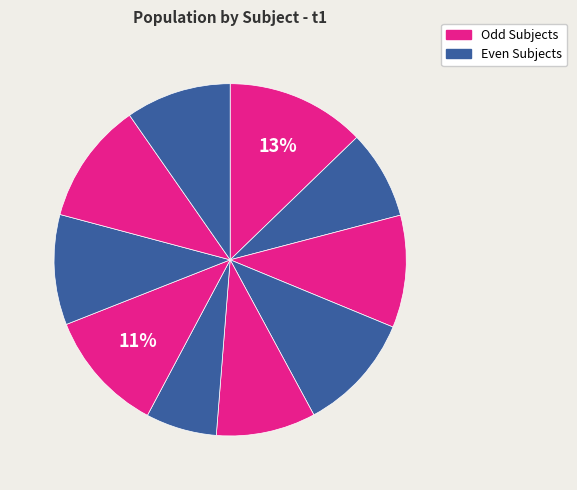

Count the number of slices in the pie.

10